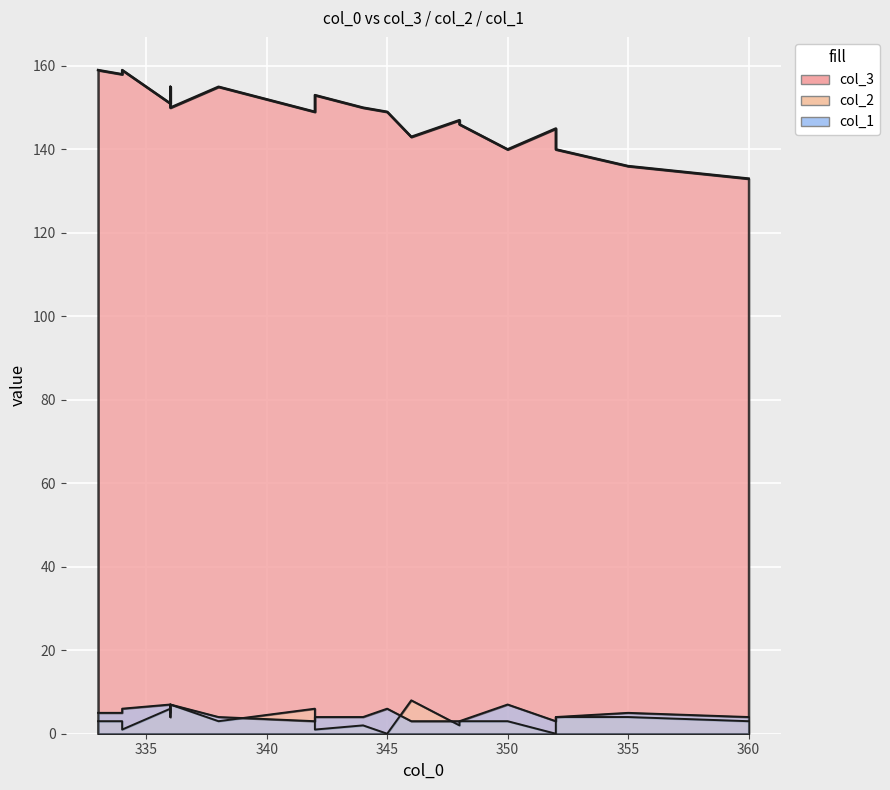

Read the col_1 value at 5.

7